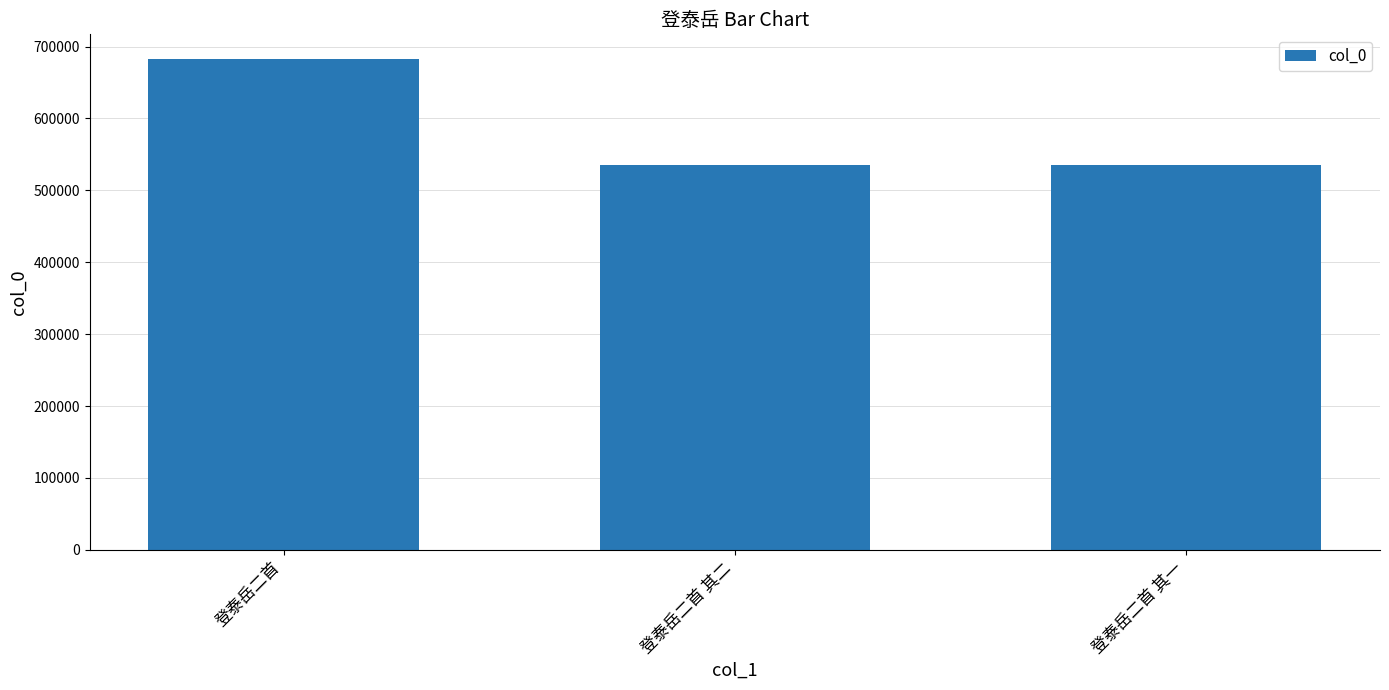

What is the sum of the values at 登泰岳二首 其二 and 登泰岳二首 其一?

1070307